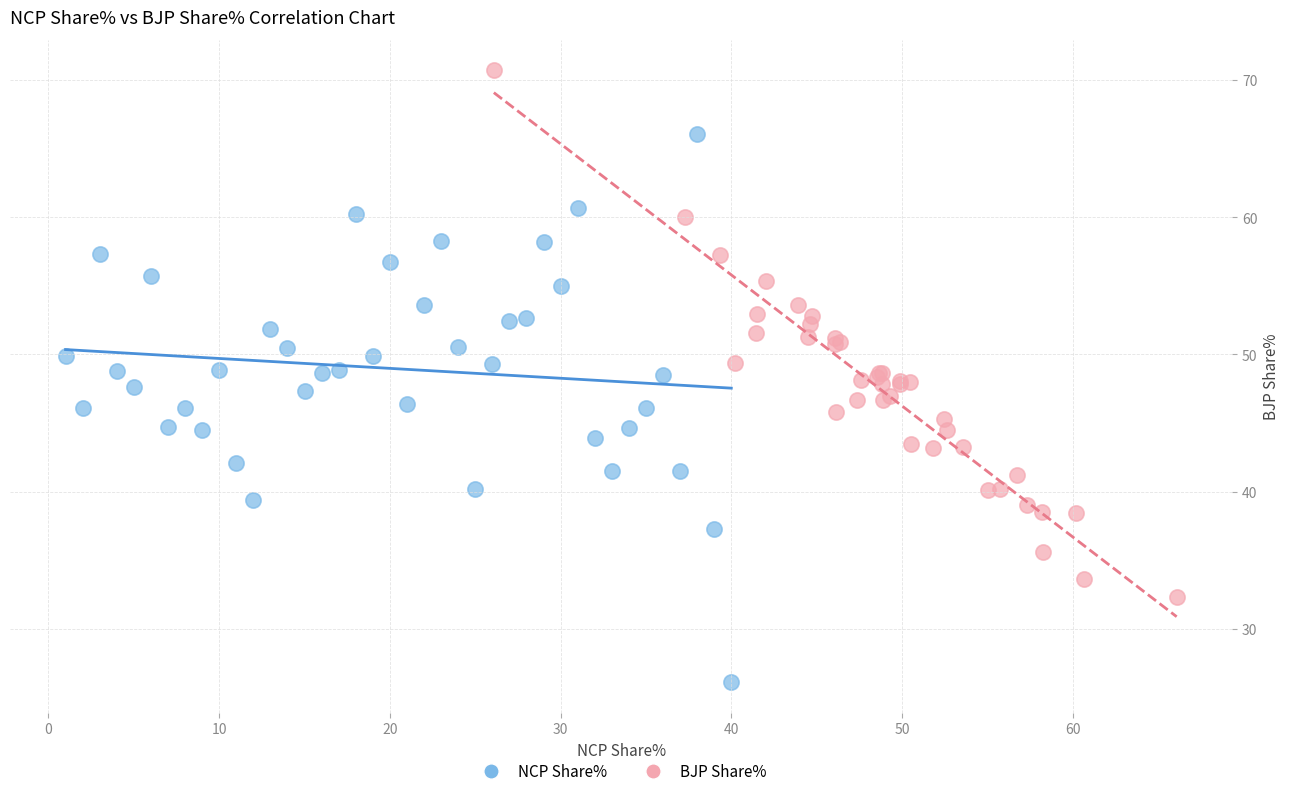

Which series contains the highest Y value?

BJP Share%